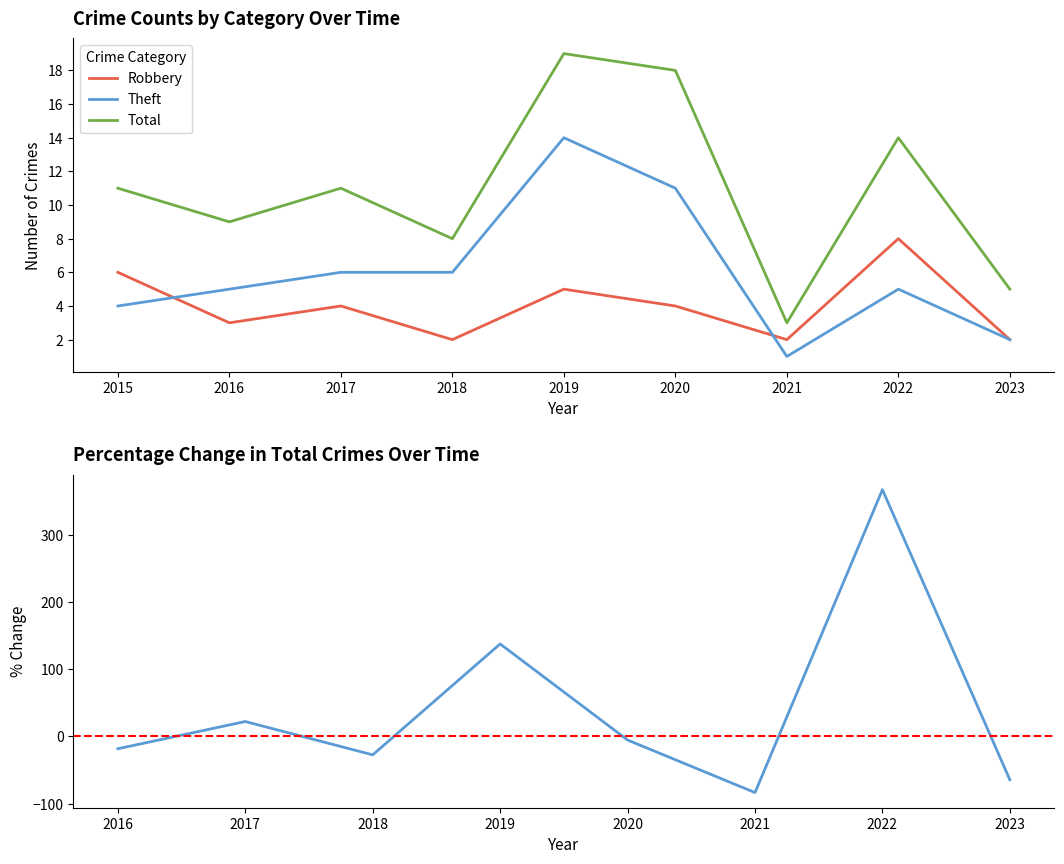

What is the spread (max minus min) of values at 2019?

14